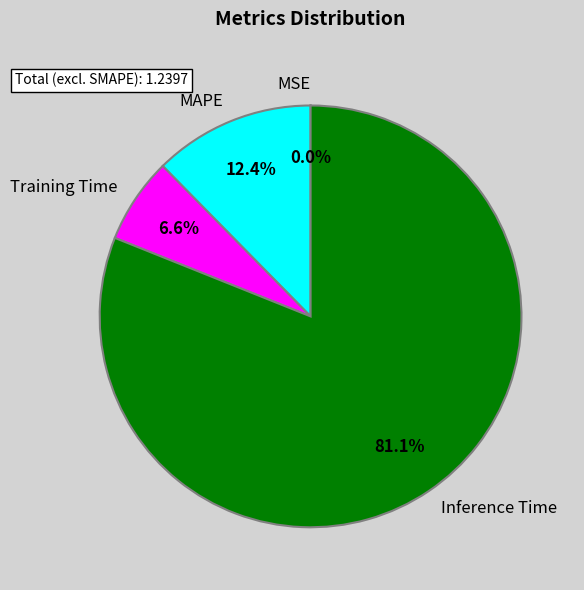

What percentage is the MAPE slice, to the nearest percent?

12%